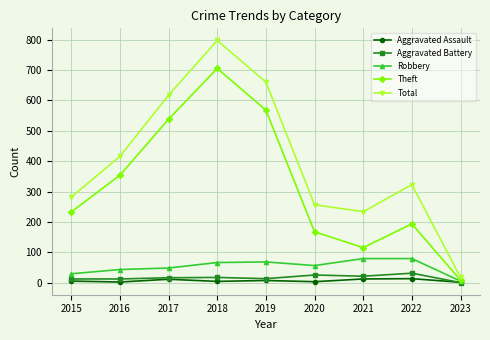

At which label does Theft reach its peak?

2018